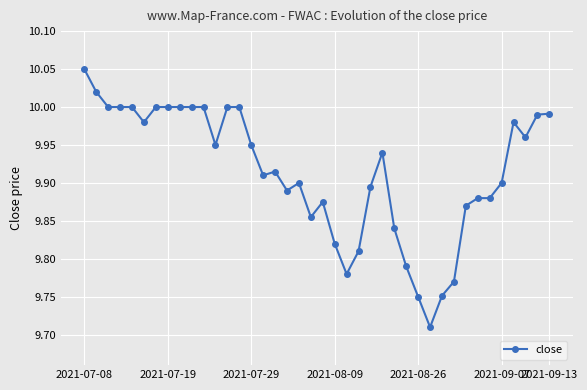

True or false: there are more than 0 points higher than both neighbors.

True